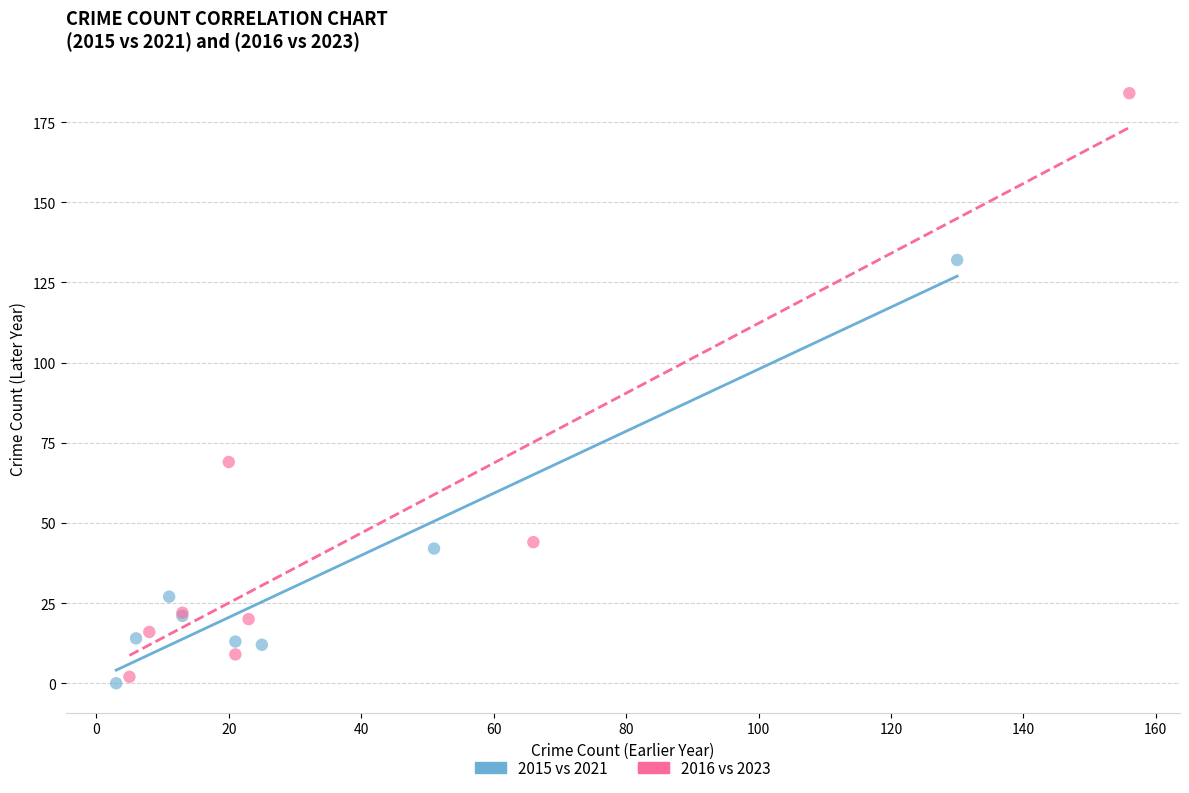

Which series has the largest Y range (max minus min)?

2016 vs 2023